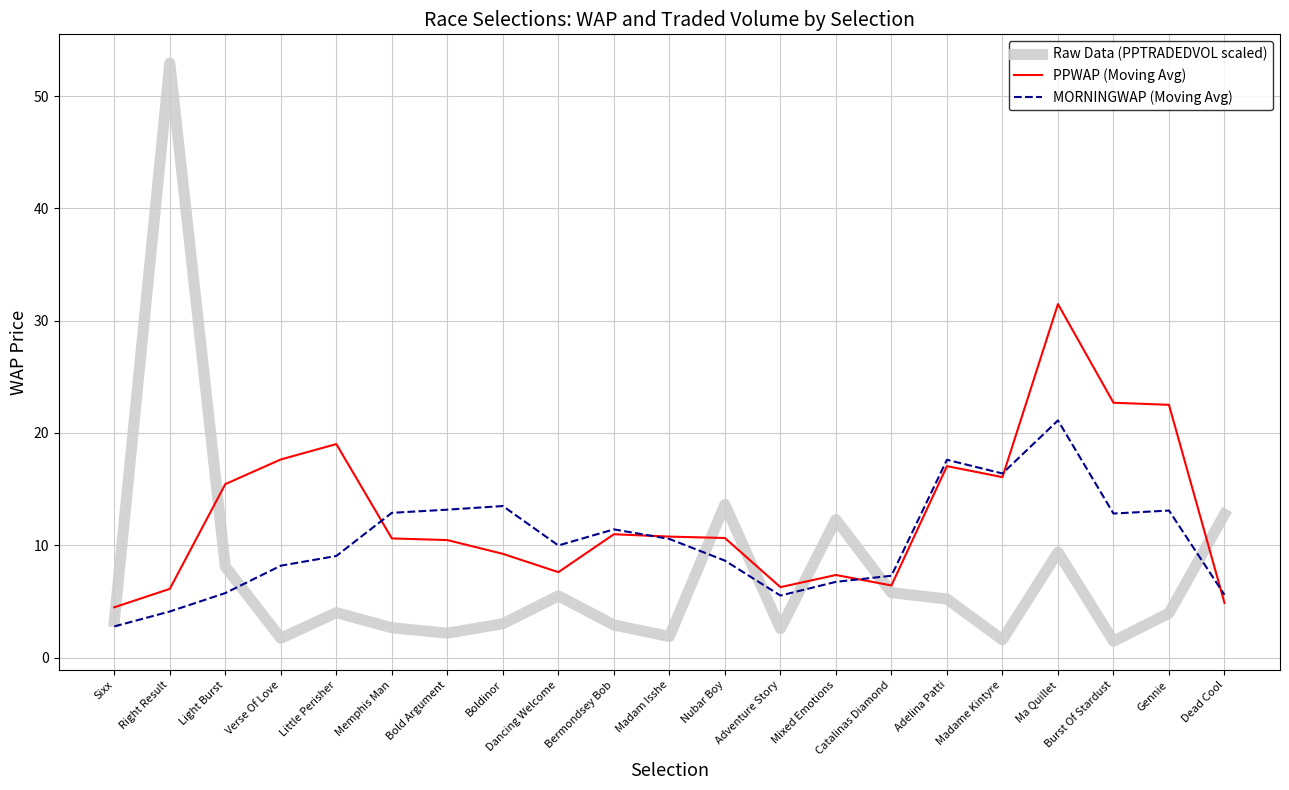

The value of MORNINGWAP (Moving Avg) at Burst Of Stardust is 12.8. True or false?

True